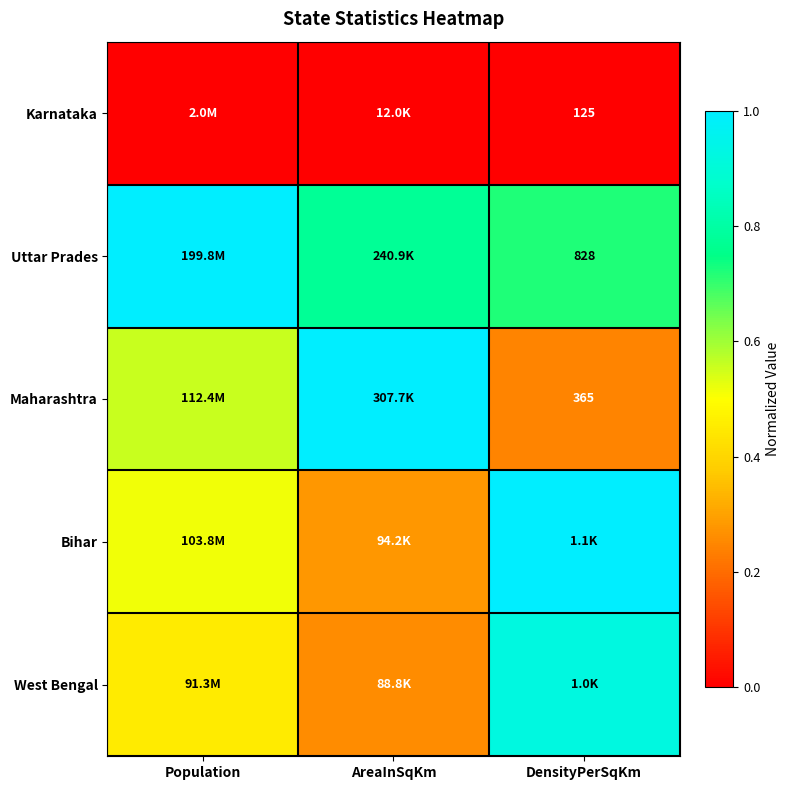

Rank the series by their maximum value, from highest to lowest.

Uttar Prades, Maharashtra, Bihar, West Bengal, Karnataka